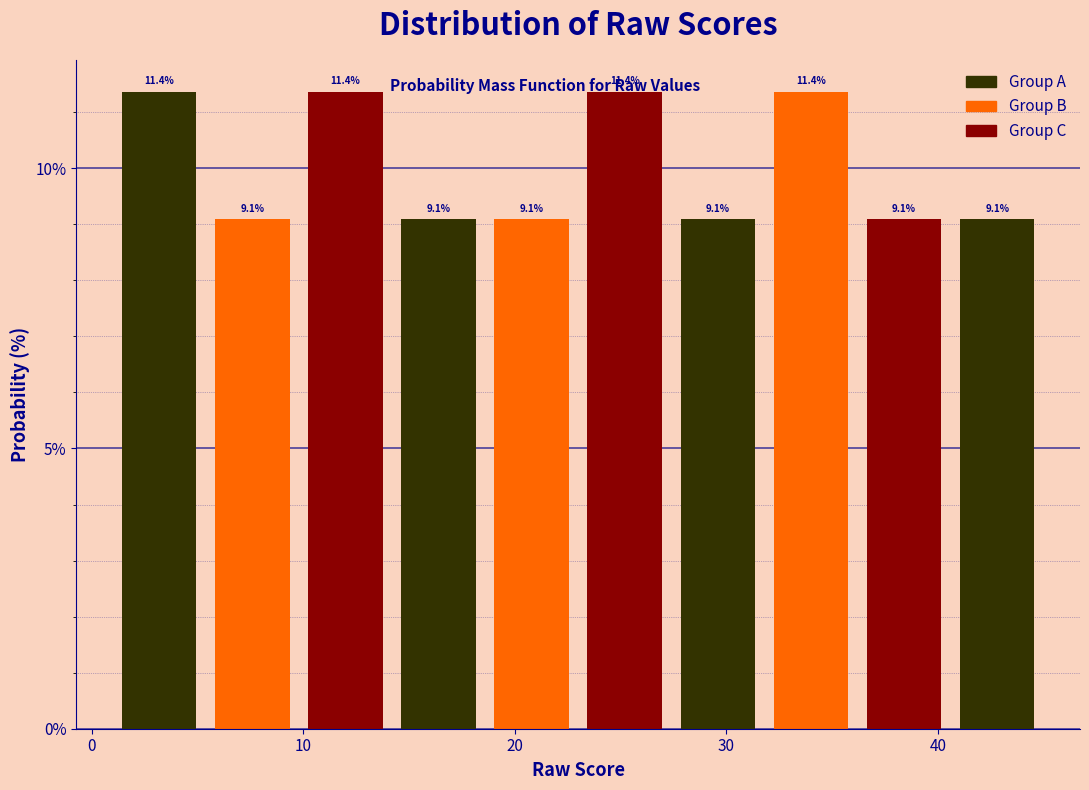

Reading left to right, list every bar in this chart as the range it spans on the x-axis followed by its height. The bar edges are not printed on the chart, so give them approximately, as read against the axis.

1.0 to 5.4: 11.4
5.4 to 9.8: 9.1
9.8 to 14.2: 11.4
14.2 to 18.6: 9.1
18.6 to 23.0: 9.1
23.0 to 27.4: 11.4
27.4 to 31.8: 9.1
31.8 to 36.2: 11.4
36.2 to 40.6: 9.1
40.6 to 45.0: 9.1